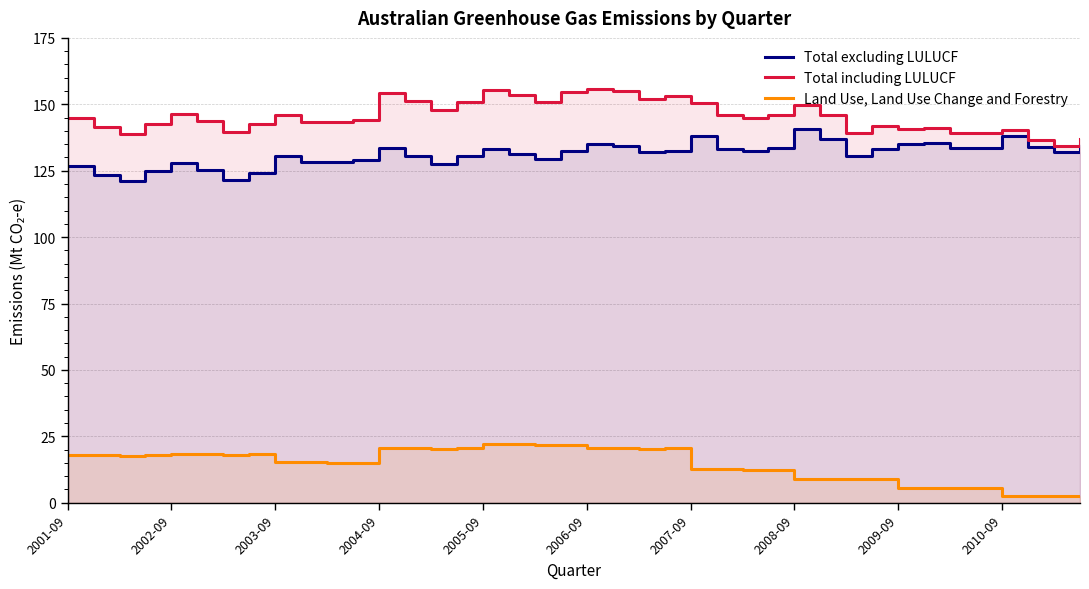

True or false: Land Use, Land Use Change and Forestry and Total including LULUCF intersect in this chart.

False